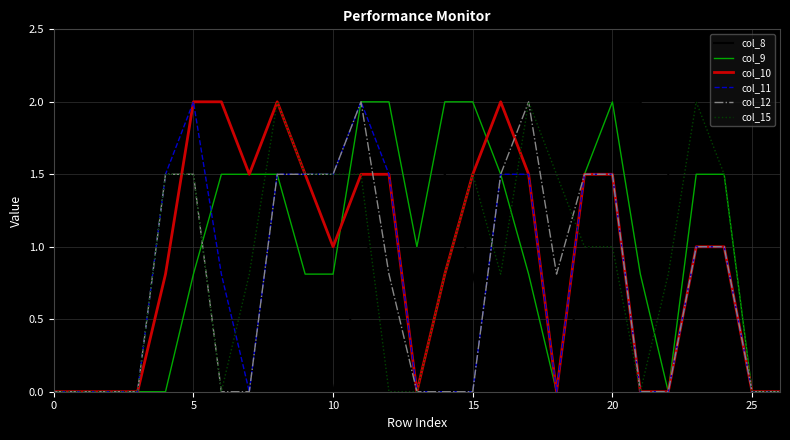

What is the greatest value displayed?

2.0